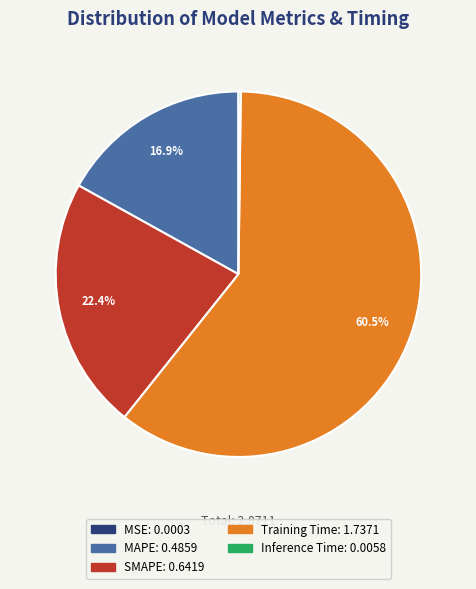

What is the largest slice in the pie chart?

Training Time